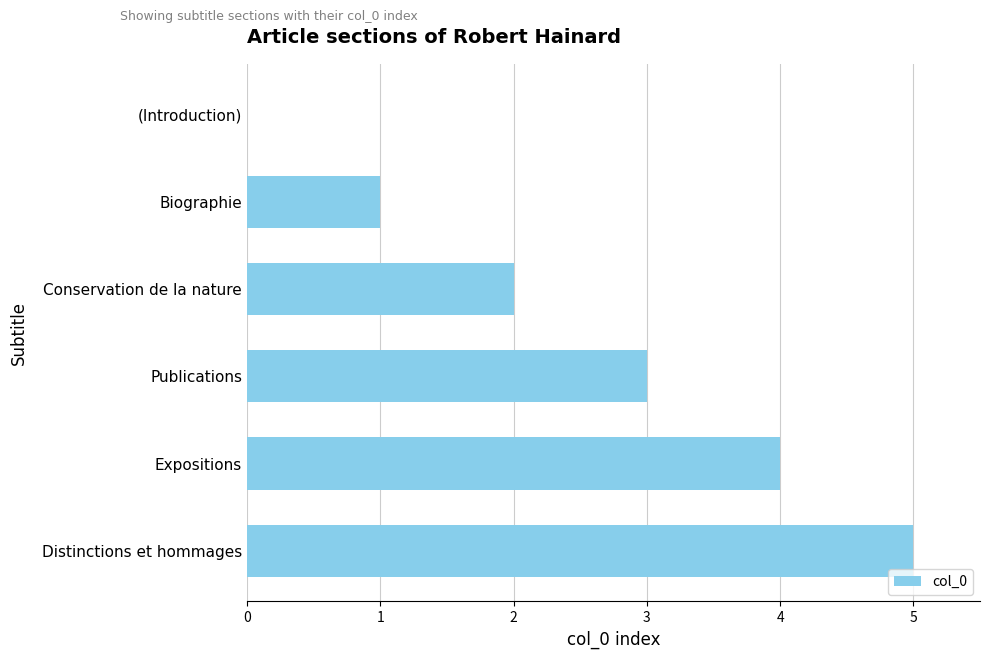

True or false: the data shows 3 at Conservation de la nature.

False